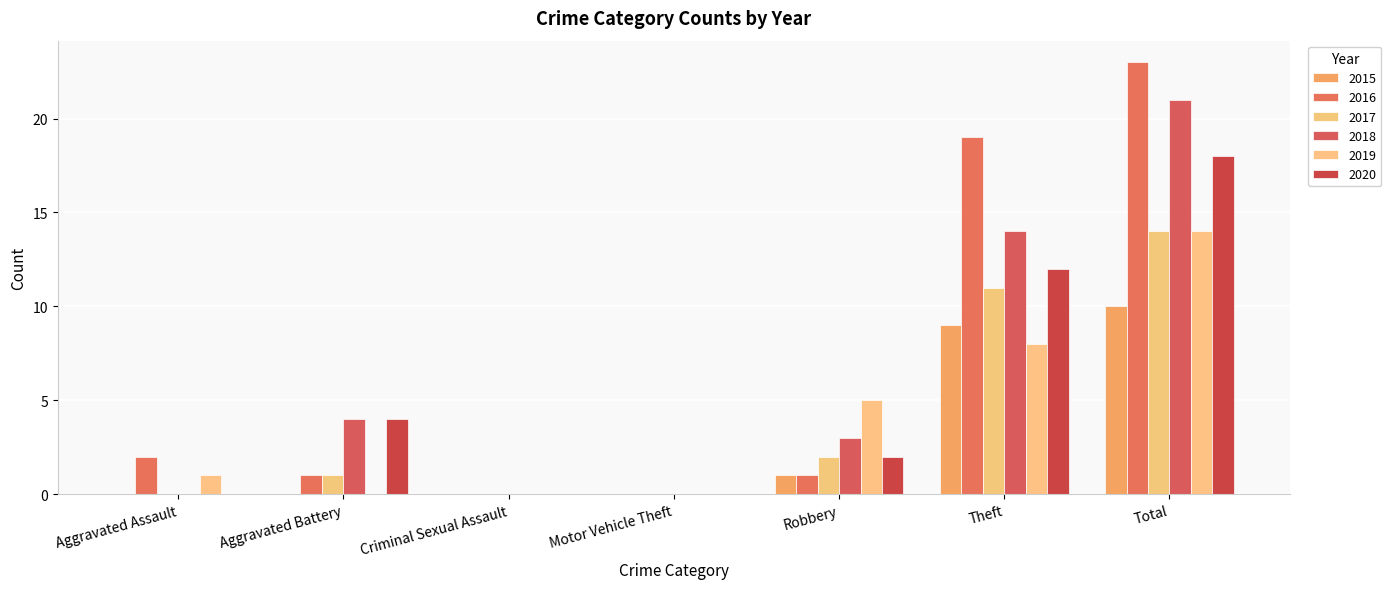

Reading left to right, transcribe all the data shown in this chart.

2015: Aggravated Assault=0	Aggravated Battery=0	Criminal Sexual Assault=0	Motor Vehicle Theft=0	Robbery=1	Theft=9	Total=10
2016: Aggravated Assault=2	Aggravated Battery=1	Criminal Sexual Assault=0	Motor Vehicle Theft=0	Robbery=1	Theft=19	Total=23
2017: Aggravated Assault=0	Aggravated Battery=1	Criminal Sexual Assault=0	Motor Vehicle Theft=0	Robbery=2	Theft=11	Total=14
2018: Aggravated Assault=0	Aggravated Battery=4	Criminal Sexual Assault=0	Motor Vehicle Theft=0	Robbery=3	Theft=14	Total=21
2019: Aggravated Assault=1	Aggravated Battery=0	Criminal Sexual Assault=0	Motor Vehicle Theft=0	Robbery=5	Theft=8	Total=14
2020: Aggravated Assault=0	Aggravated Battery=4	Criminal Sexual Assault=0	Motor Vehicle Theft=0	Robbery=2	Theft=12	Total=18